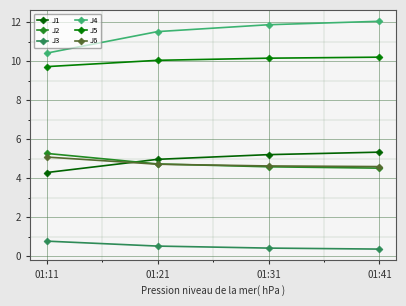

Rank the categories by J5 value from lowest to highest.

01:11, 01:21, 01:31, 01:41